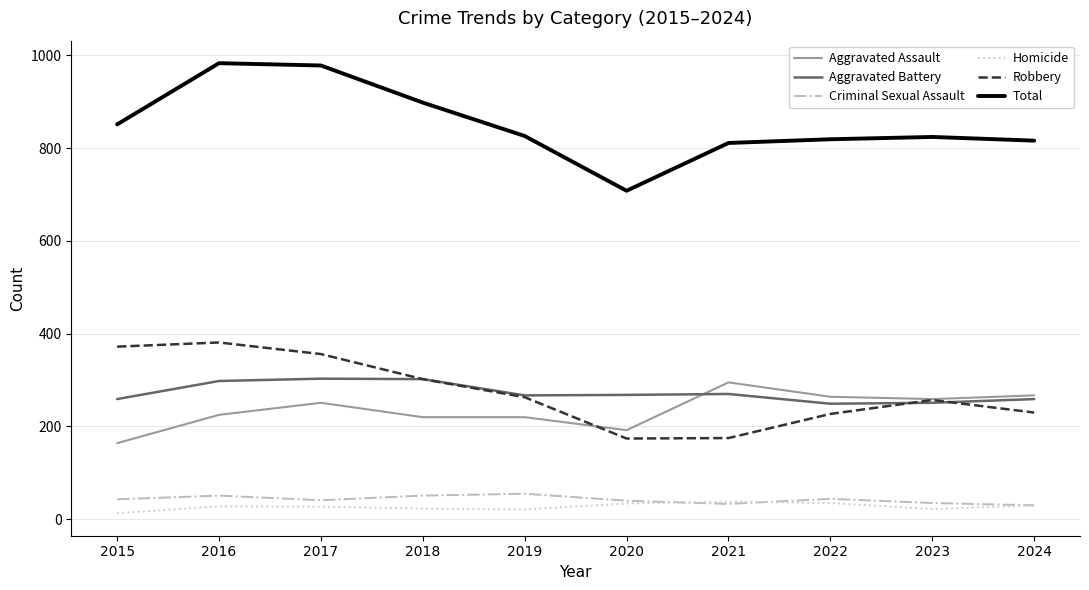

True or false: Total and Homicide cross at least once.

False